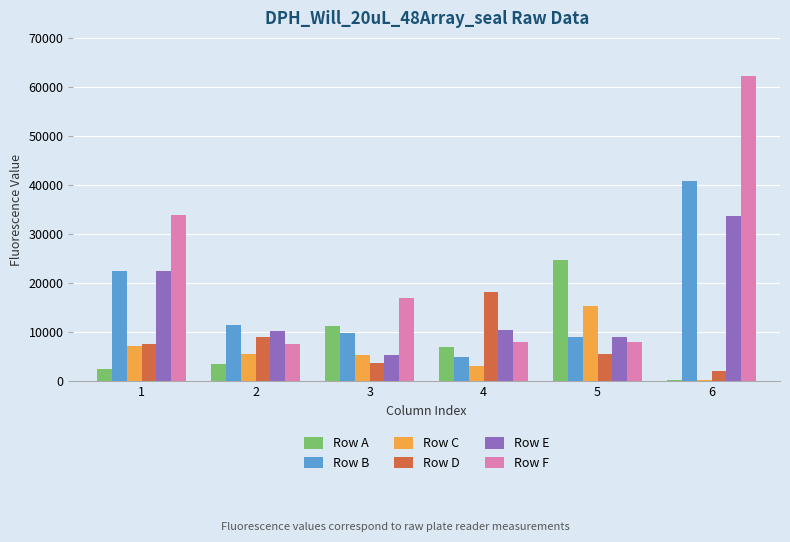

Which series has the largest range (max minus min)?

Row F